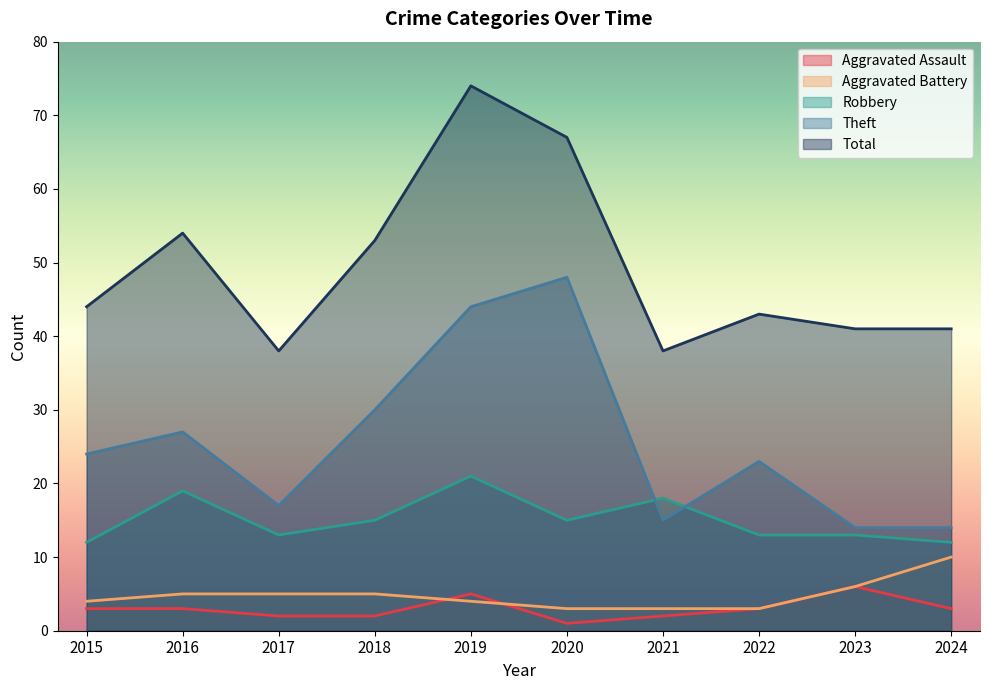

What are all the series names shown in the legend?

Aggravated Assault, Aggravated Battery, Robbery, Theft, Total